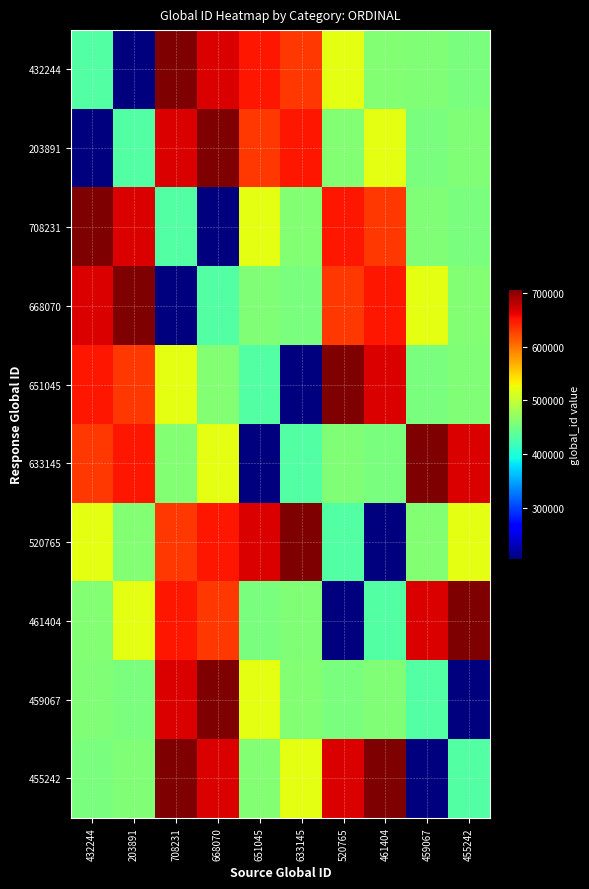

Which has a higher value, 461404 or 651045?

651045